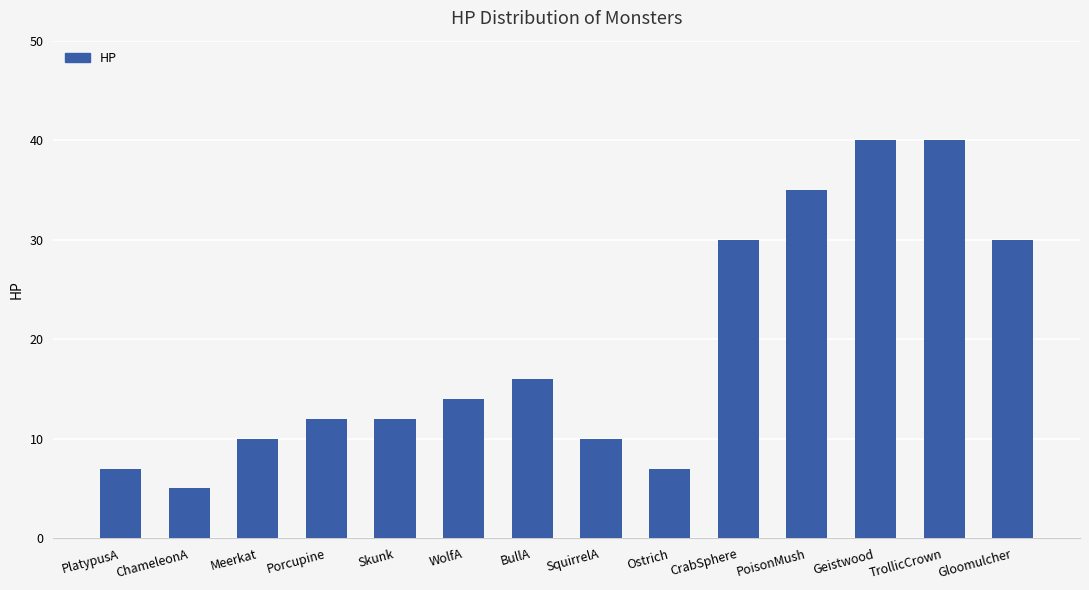

Reading left to right, transcribe all the data shown in this chart.

PlatypusA=7	ChameleonA=5	Meerkat=10	Porcupine=12	Skunk=12	WolfA=14	BullA=16	SquirrelA=10	Ostrich=7	CrabSphere=30	PoisonMush=35	Geistwood=40	TrollicCrown=40	Gloomulcher=30